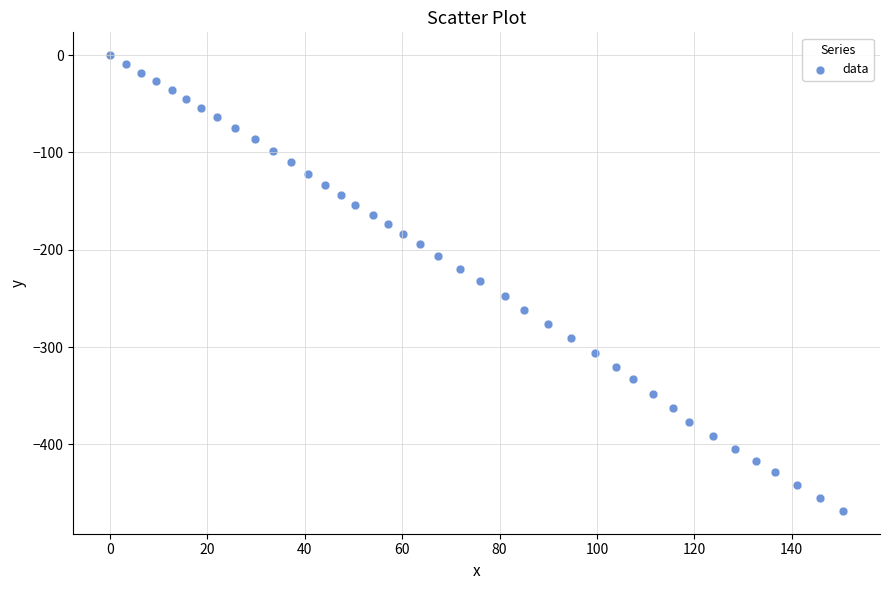

What is the range of Y values (max minus min)?

468.4